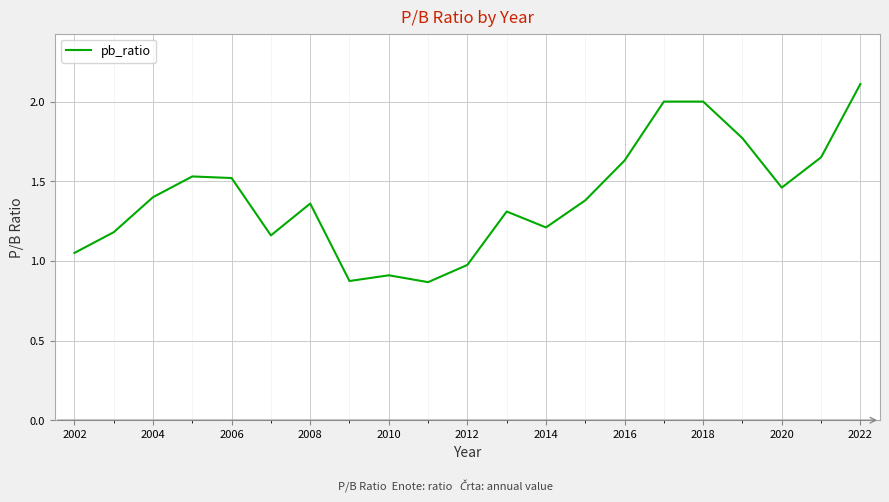

What is the greatest value displayed?

2.1